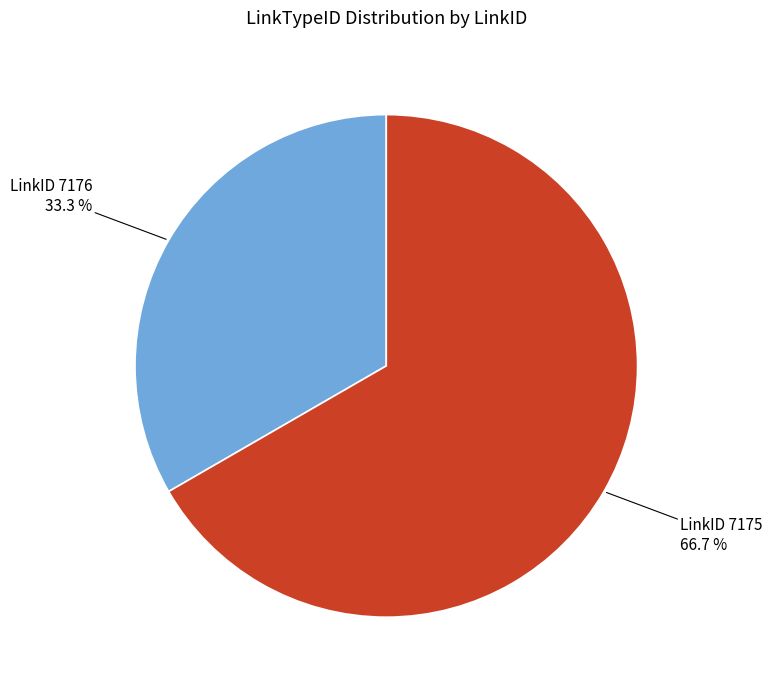

Which slice is the largest?

LinkID 7175